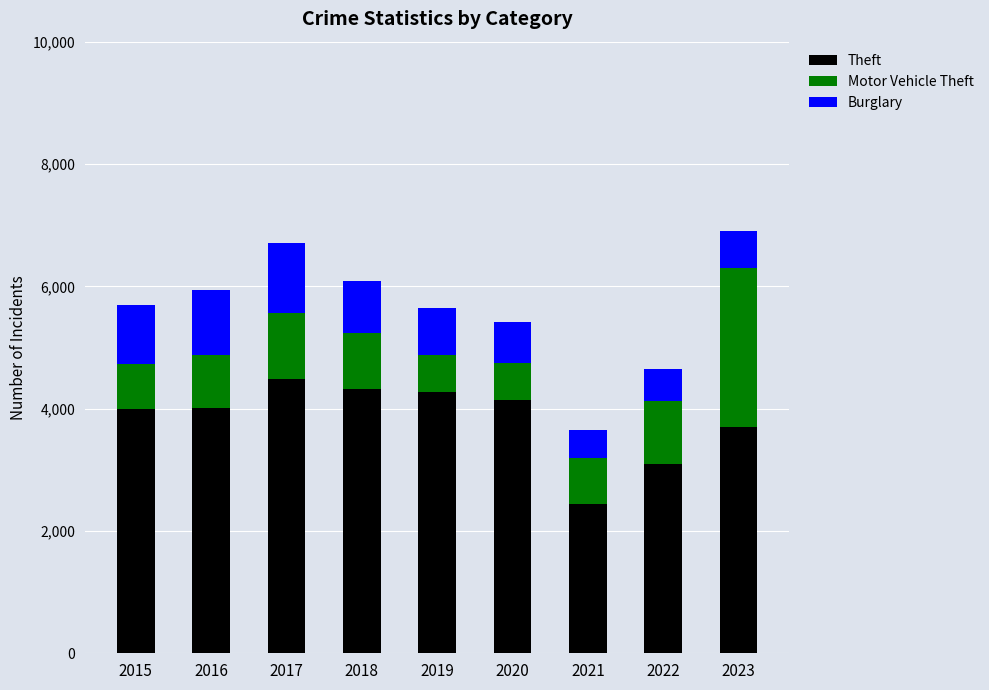

True or false: Theft has a value of 7433 at 2019.

False